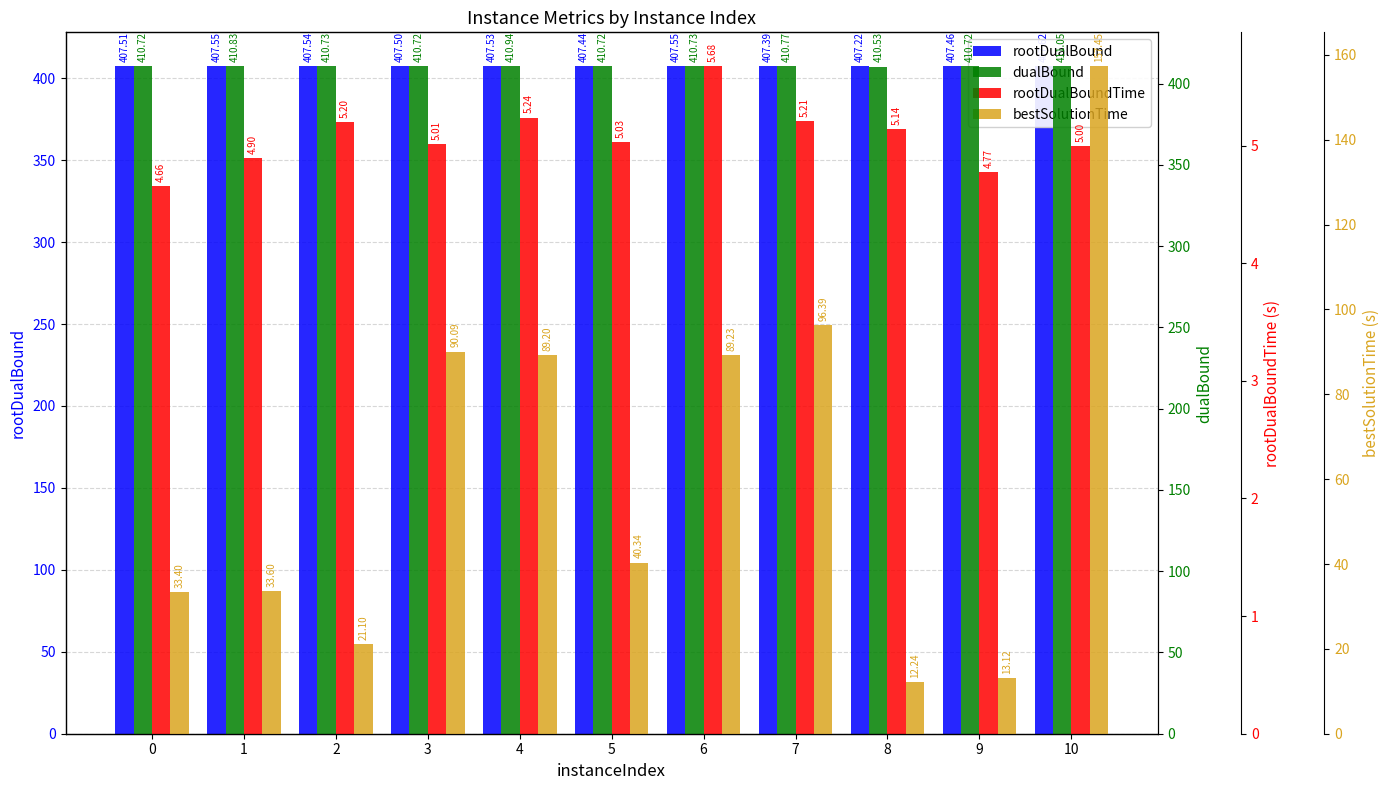

Reading left to right, list all the values displayed in this chart.

rootDualBound: 407.5	407.6	407.5	407.5	407.5	407.4	407.5	407.4	407.2	407.5	407.6
dualBound: 410.7	410.8	410.7	410.7	410.9	410.7	410.7	410.8	410.5	410.7	411.0
rootDualBoundTime: 4.7	4.9	5.2	5.0	5.2	5.0	5.7	5.2	5.1	4.8	5.0
bestSolutionTime: 33.4	33.6	21.1	90.1	89.2	40.3	89.2	96.4	12.2	13.1	157.4